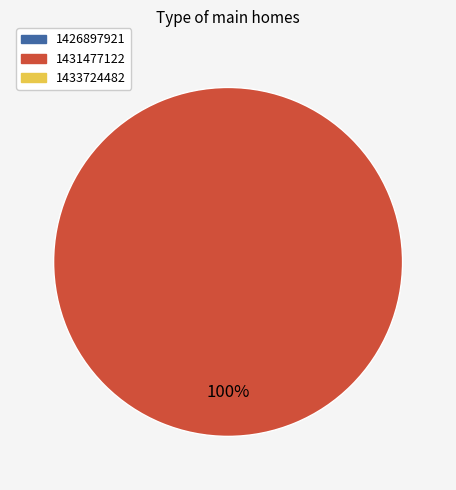

Is there any slice that represents more than half of the pie?

Yes